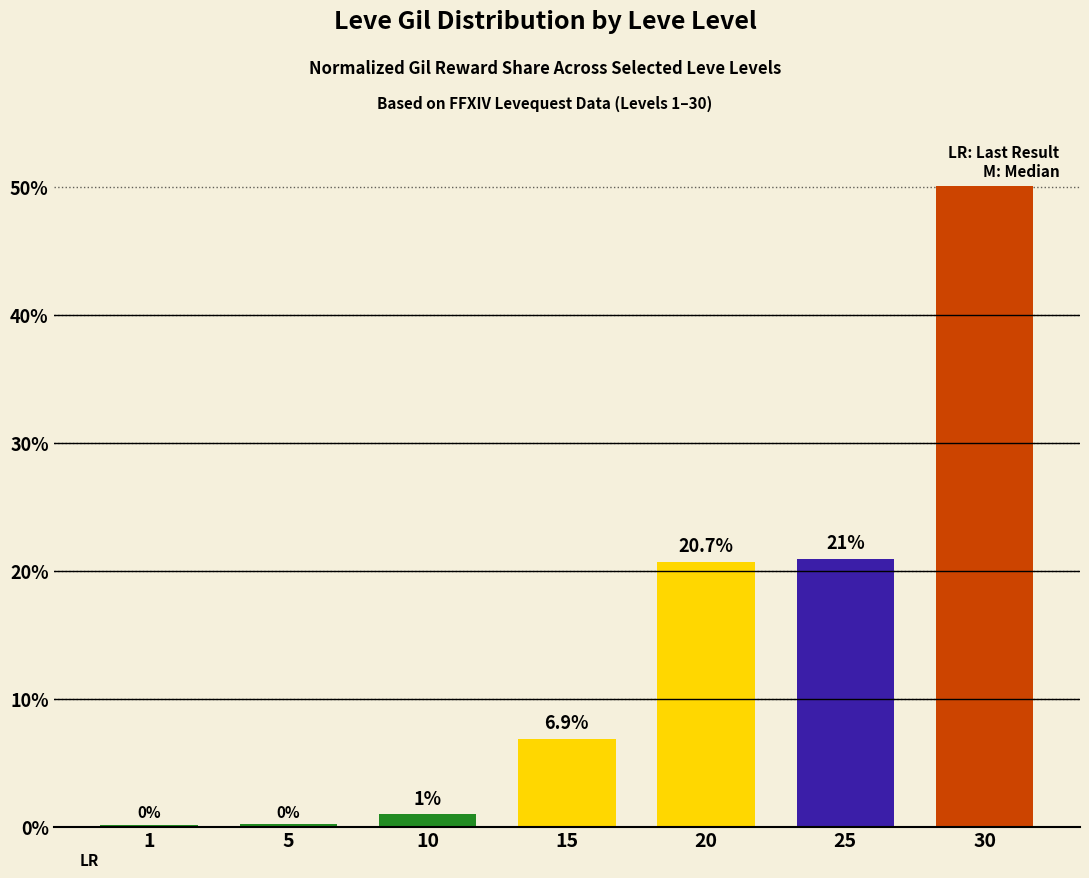

The chart shows a value of 20.7 at 20. True or false?

True